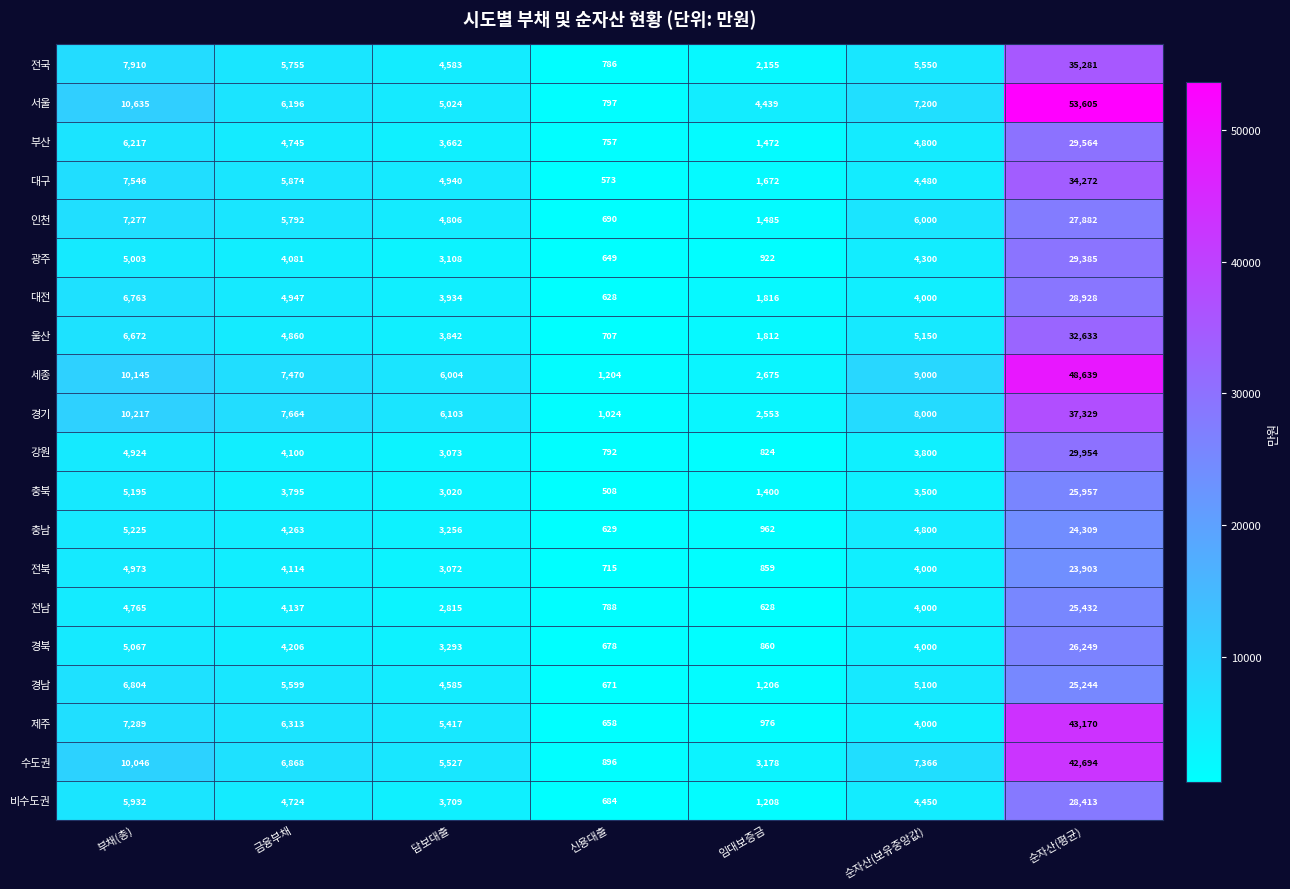

What is the highest value of the 제주 series?

43170